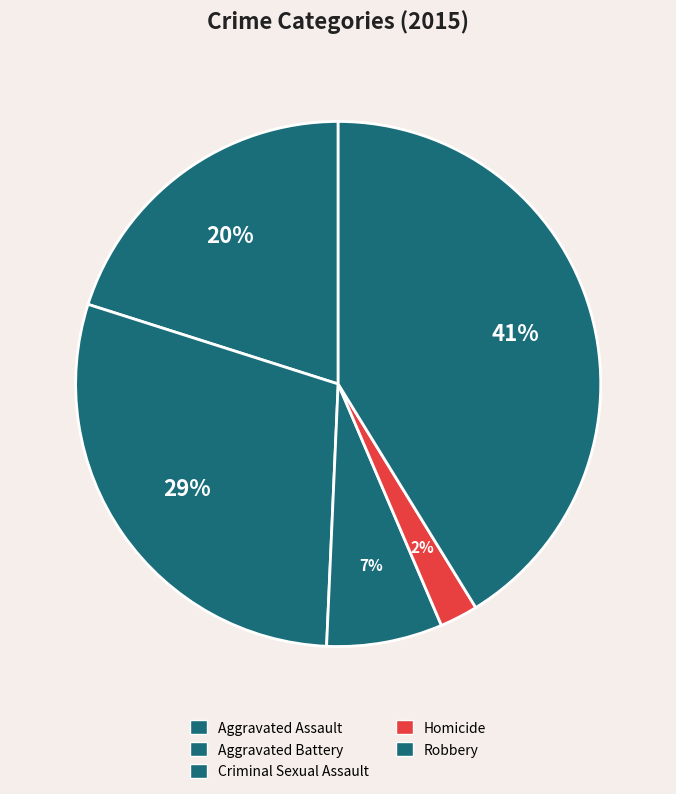

What percentage is NOT represented by Criminal Sexual Assault?

92.9%